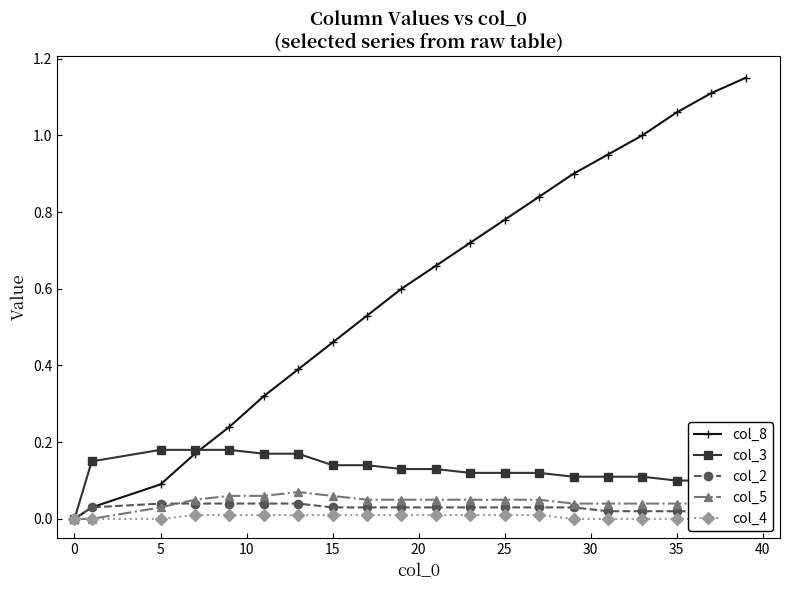

True or false: col_5 and col_8 cross at least once.

False